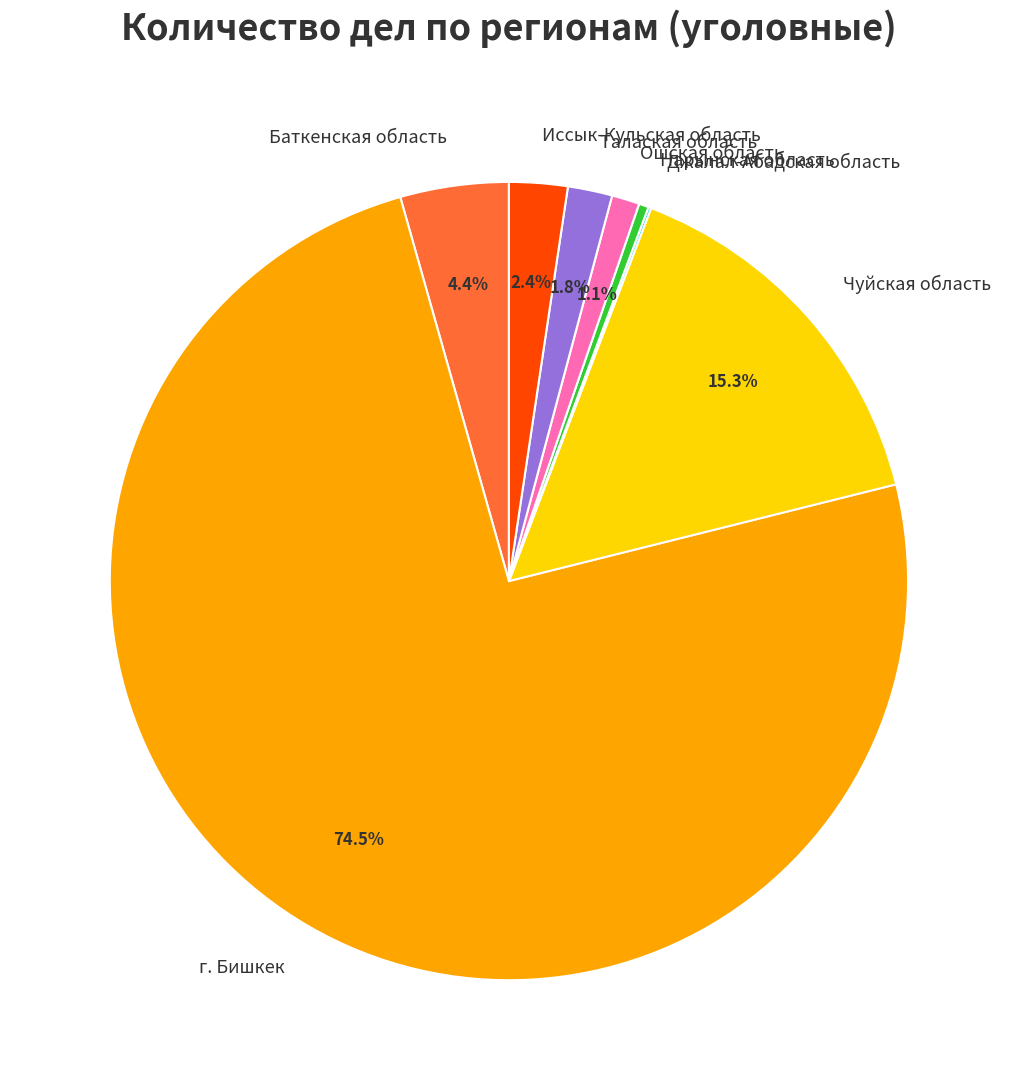

To the nearest percent, what is the combined percentage of Нарынская область and Ошская область?

2%